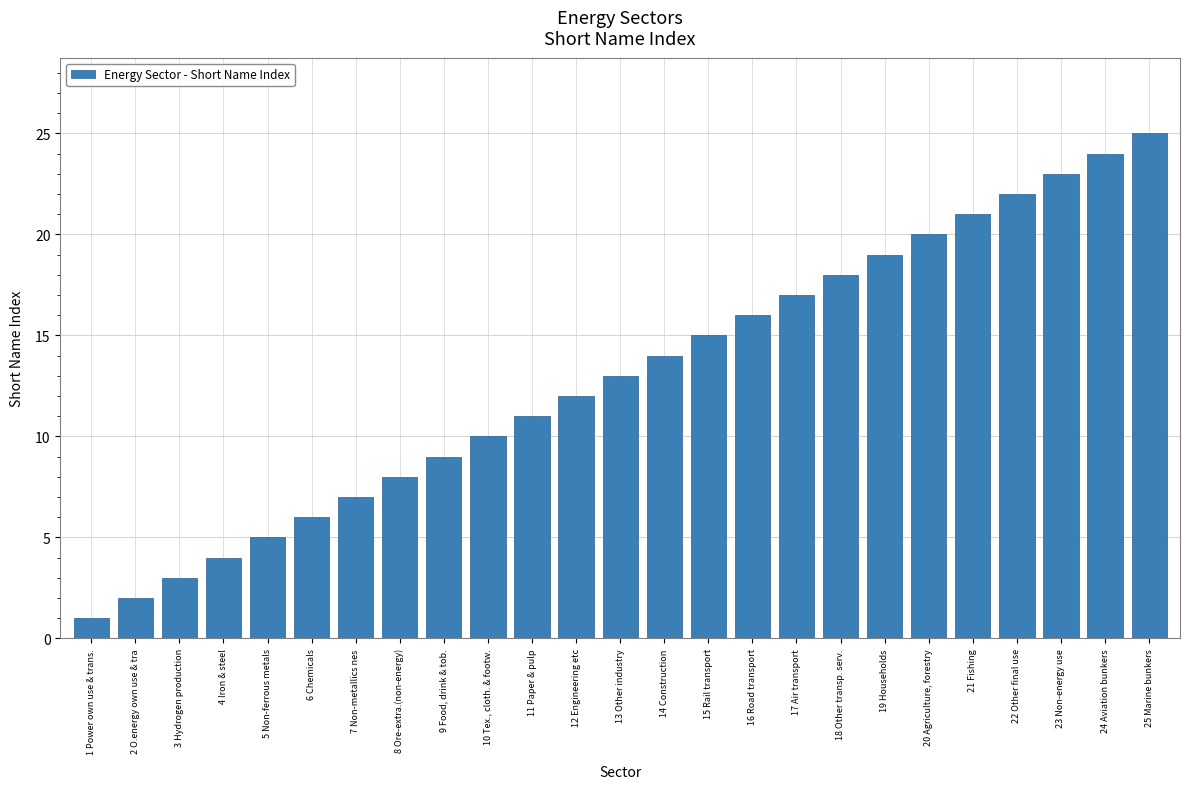

What position from the right is 21 Fishing?

5